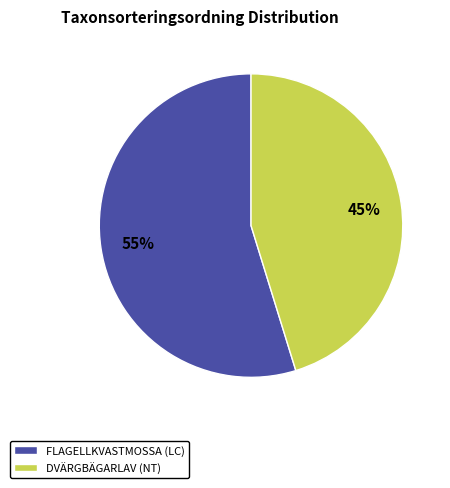

What is the majority slice?

FLAGELLKVASTMOSSA (LC)